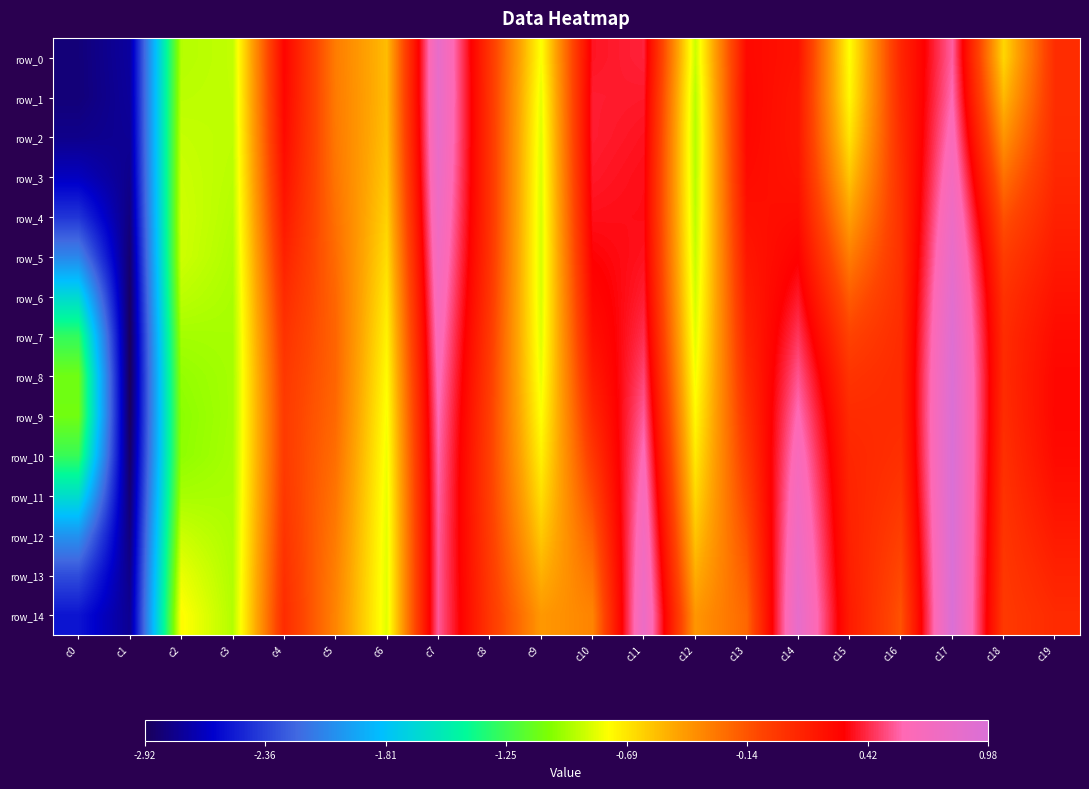

Which series changed the most between c0 and c3?

row_0